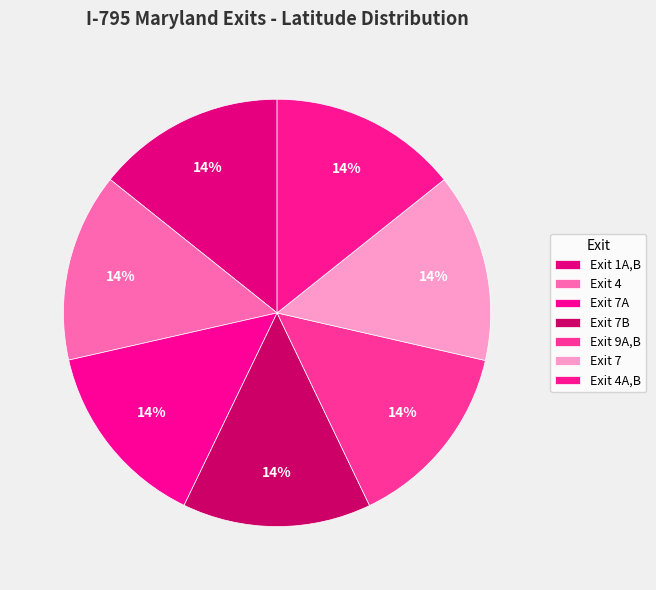

How many slices are in this pie chart?

7